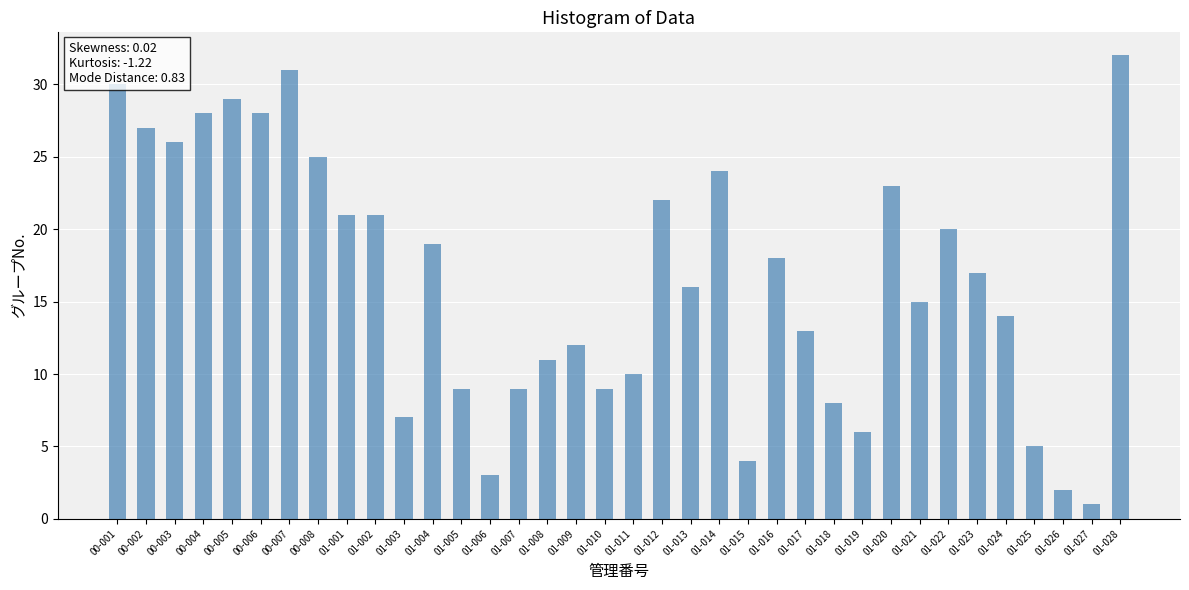

What is the change in value from 00-006 to 01-005?

-19